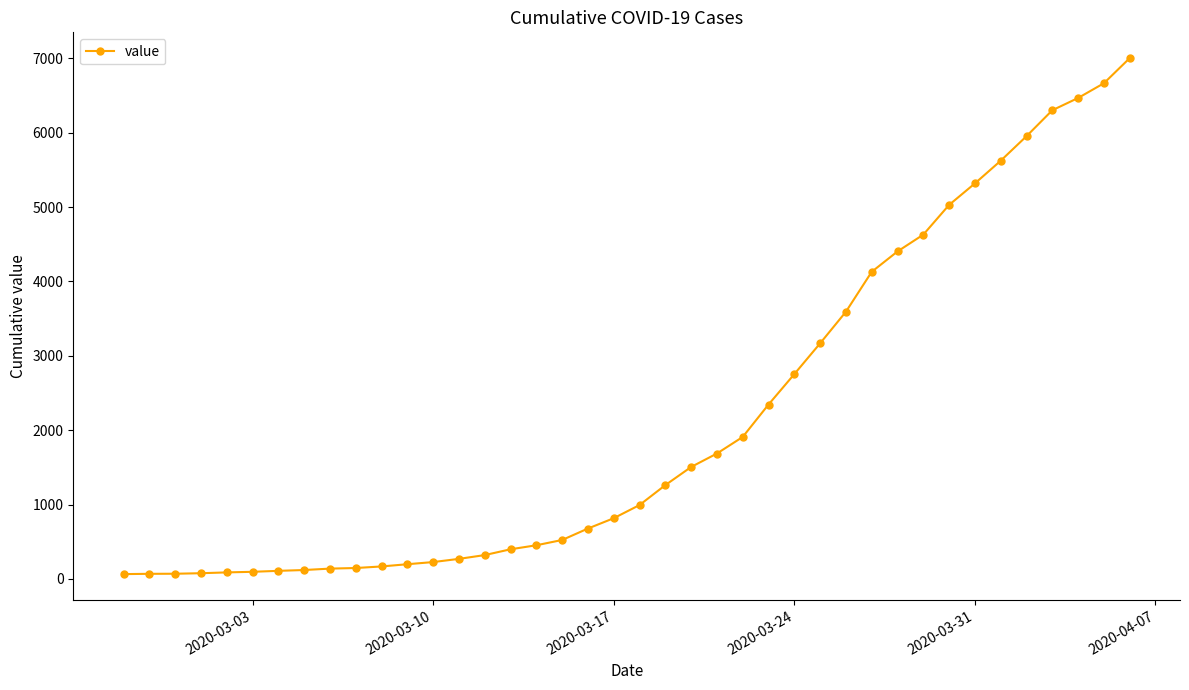

What is the maximum value shown in the chart?

7004